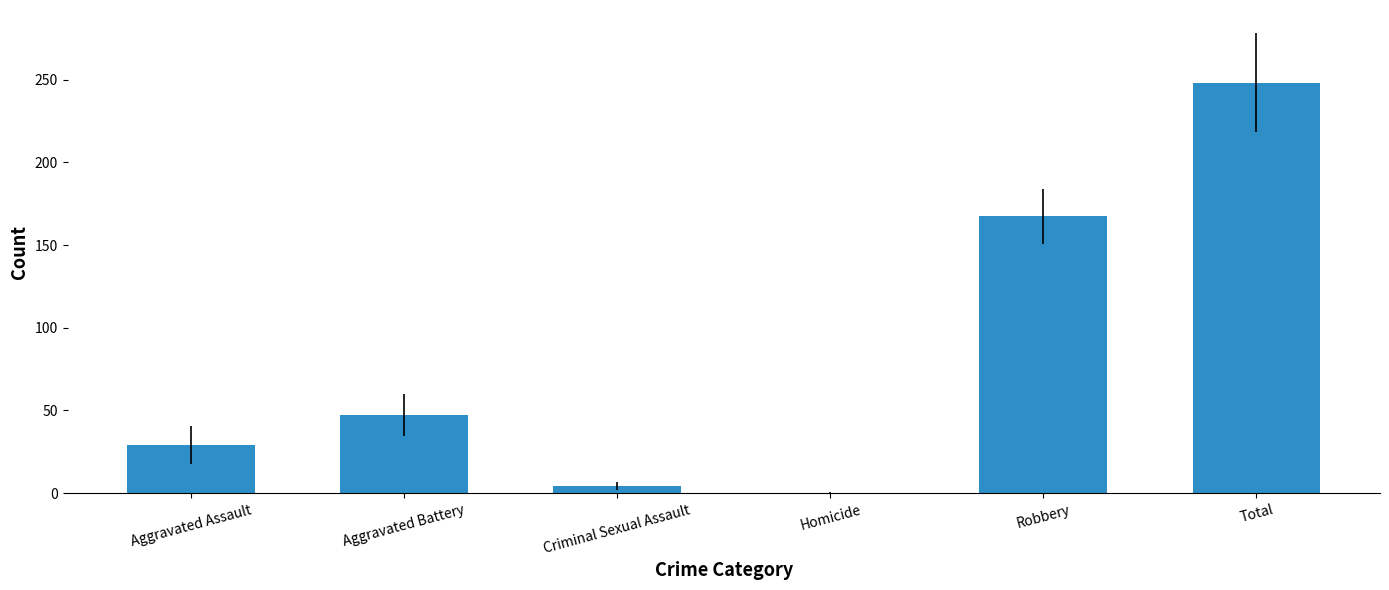

Where does the data first go above 47?

Aggravated Battery